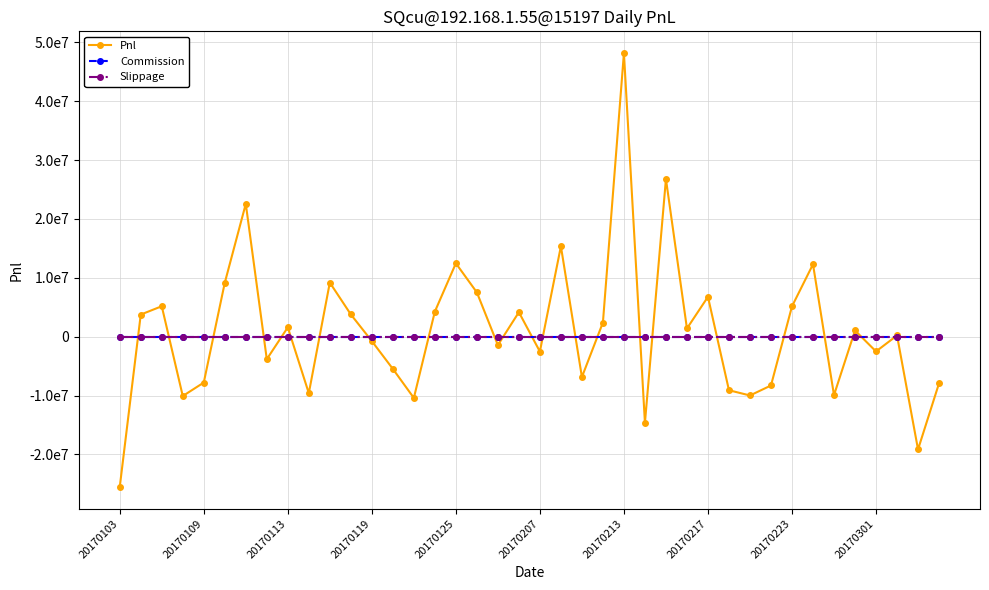

Is this an area chart (filled region under the line)?

No